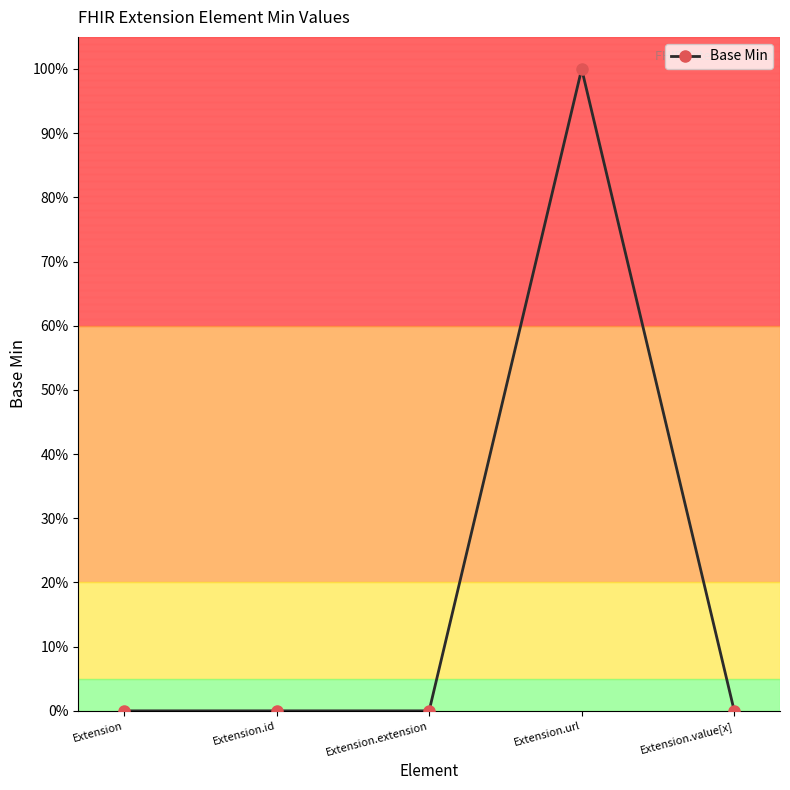

Which label corresponds to the smallest value in the chart?

Extension